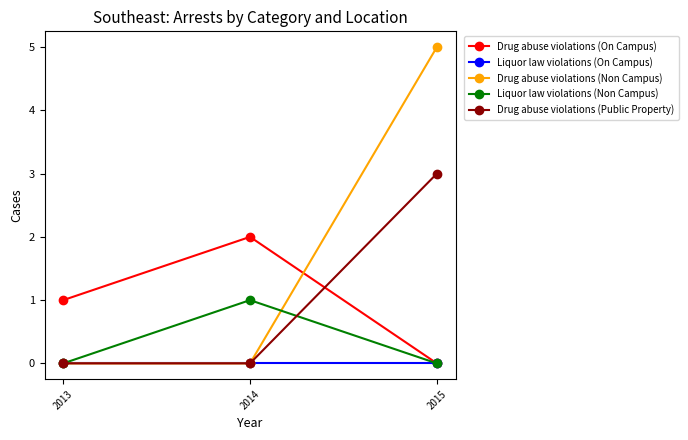

How many Drug abuse violations (Non Campus) values are between 0 and 5?

3